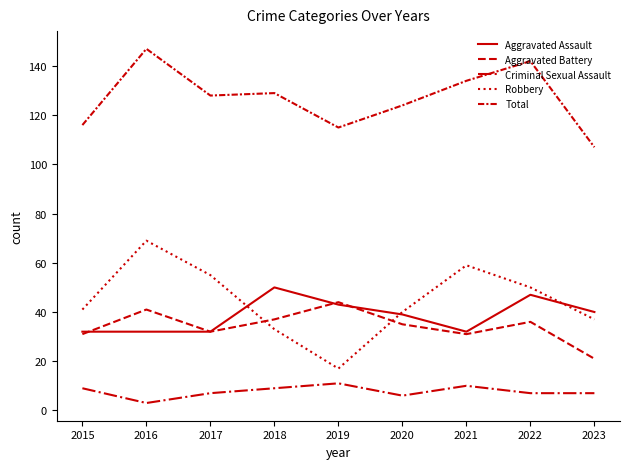

Reading left to right, transcribe all the data shown in this chart.

Aggravated Assault: 2015=32	2016=32	2017=32	2018=50	2019=43	2020=39	2021=32	2022=47	2023=40
Aggravated Battery: 2015=31	2016=41	2017=32	2018=37	2019=44	2020=35	2021=31	2022=36	2023=21
Criminal Sexual Assault: 2015=9	2016=3	2017=7	2018=9	2019=11	2020=6	2021=10	2022=7	2023=7
Robbery: 2015=41	2016=69	2017=55	2018=33	2019=17	2020=40	2021=59	2022=50	2023=37
Total: 2015=116	2016=147	2017=128	2018=129	2019=115	2020=124	2021=134	2022=142	2023=107